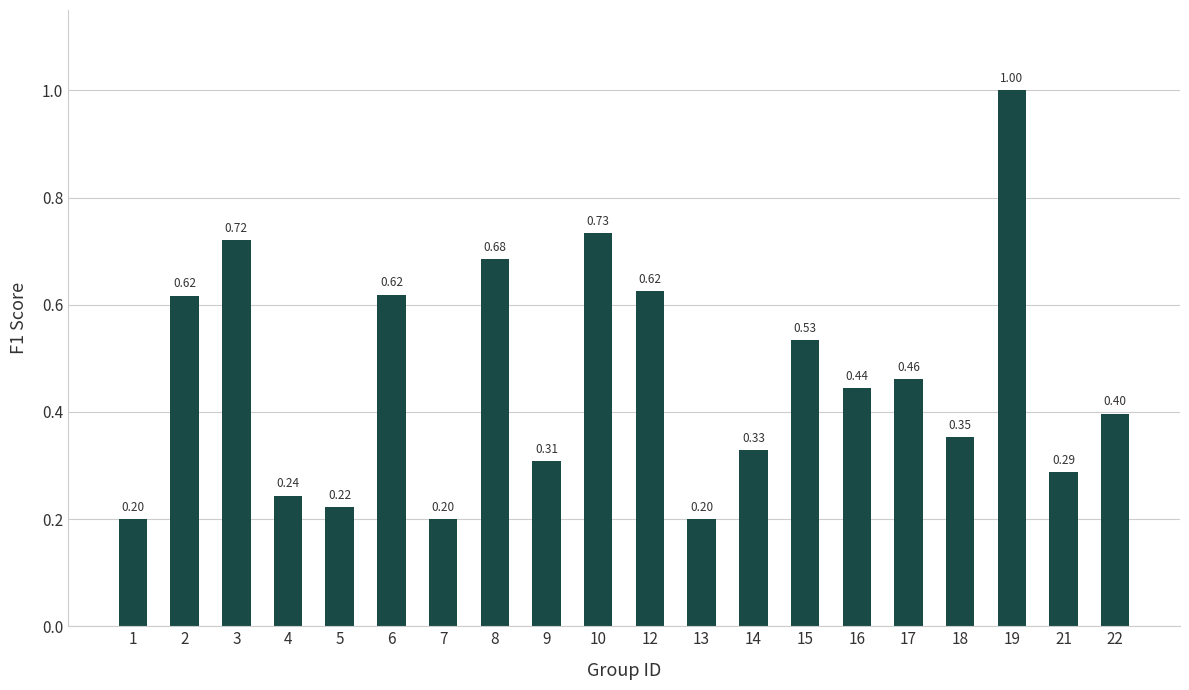

What is the smallest value displayed?

0.2